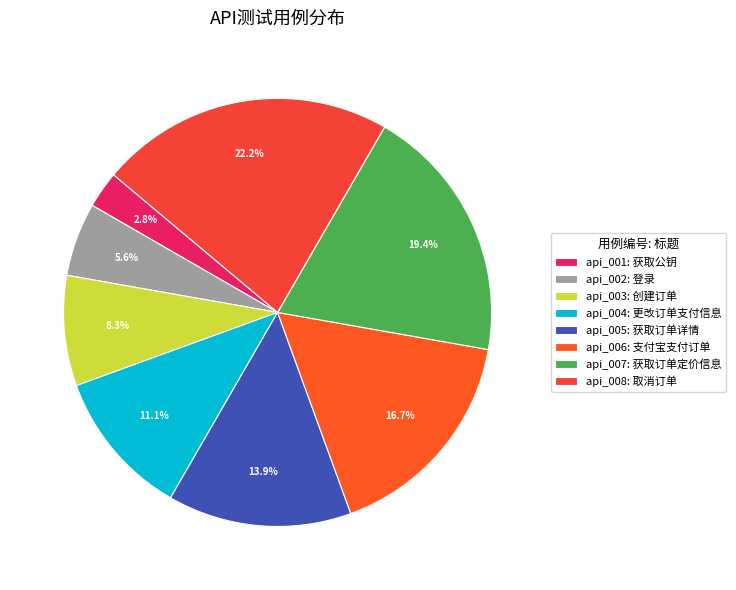

To the nearest percent, what percentage of the pie is api_006?

17%